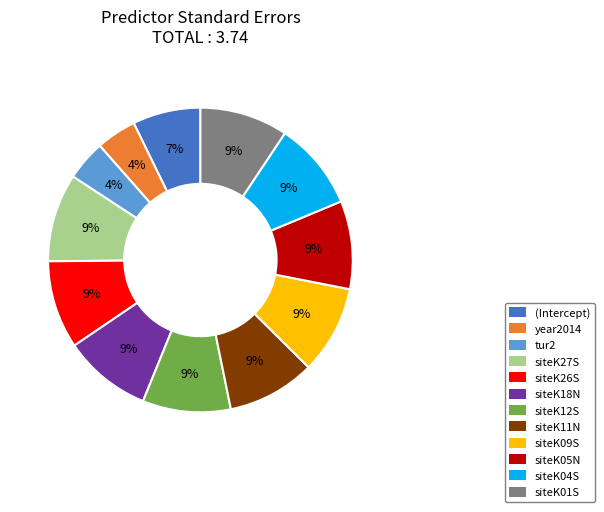

Count the number of slices in the pie.

12